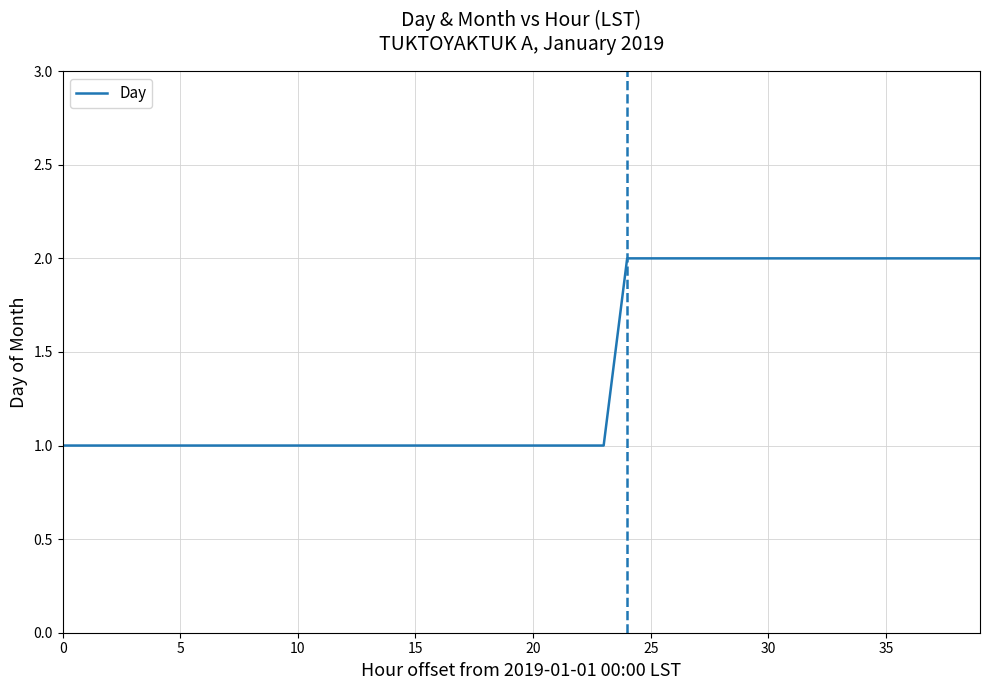

The chart shows a value of 2 at 25. True or false?

True